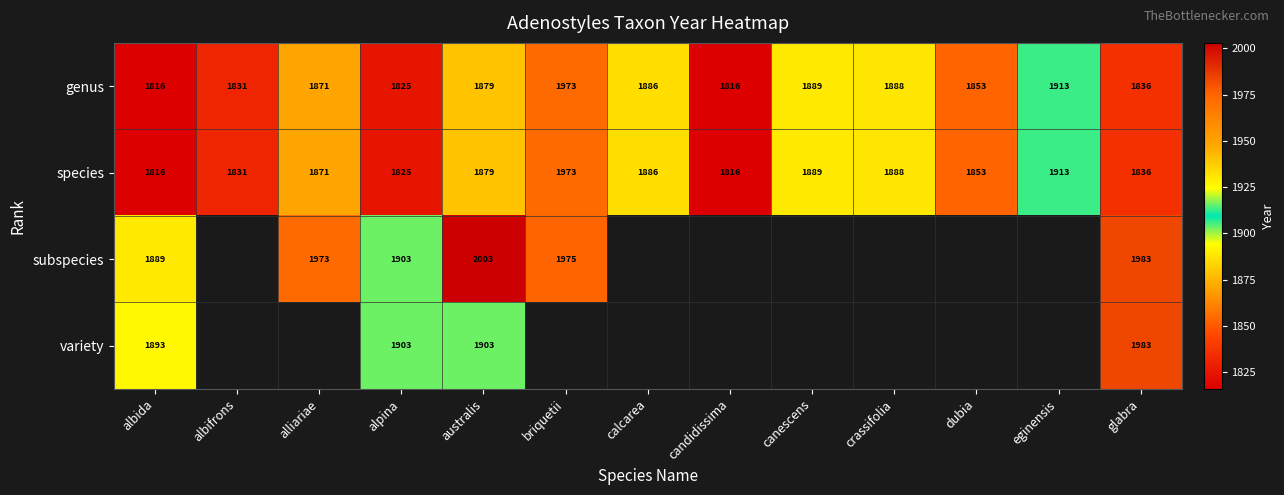

What is the minimum value shown in the chart?

1816.0